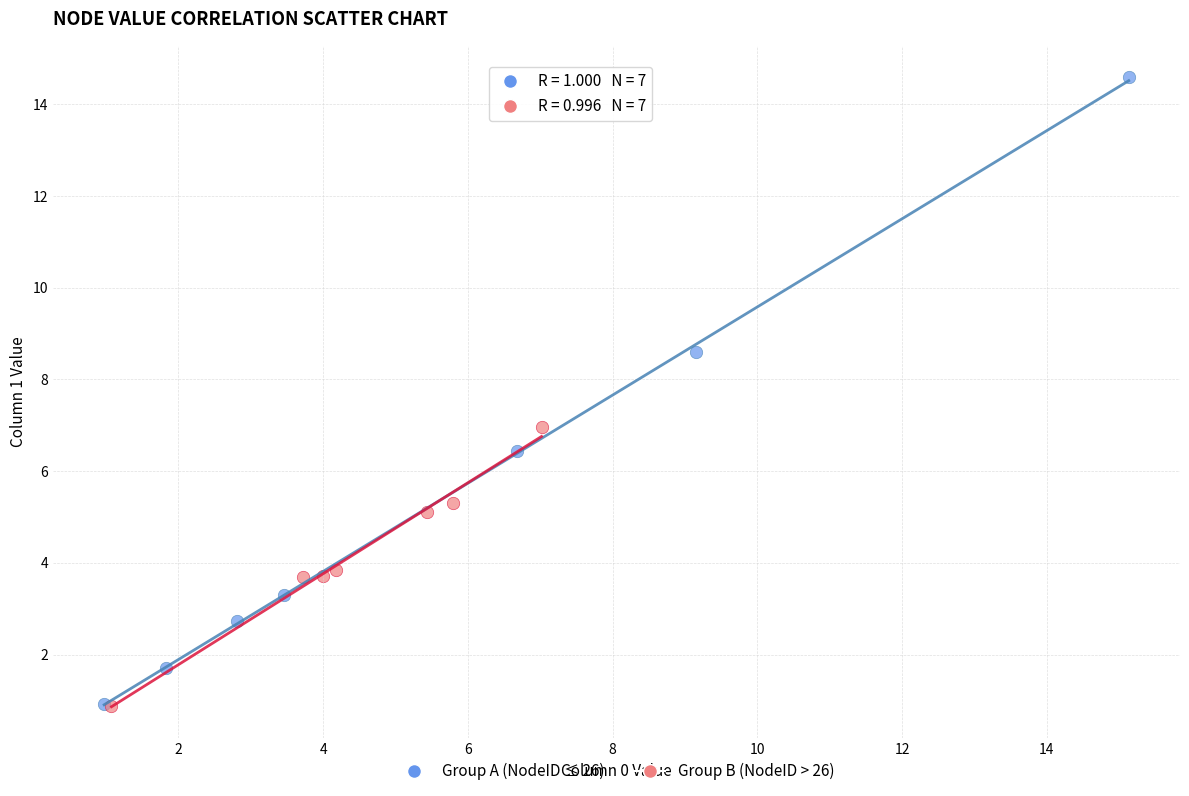

Which series has the widest spread of Y values?

Group A (NodeID ≤ 26)